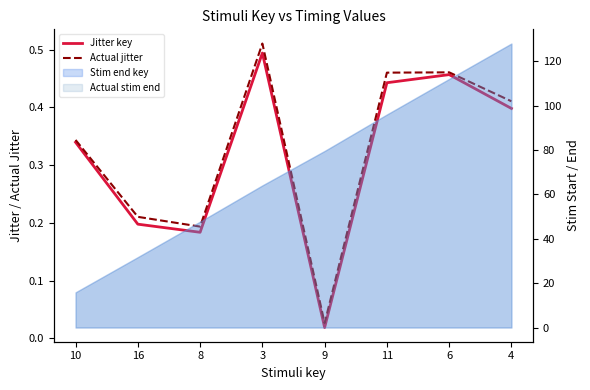

Between 3 and 10, which is larger?

3